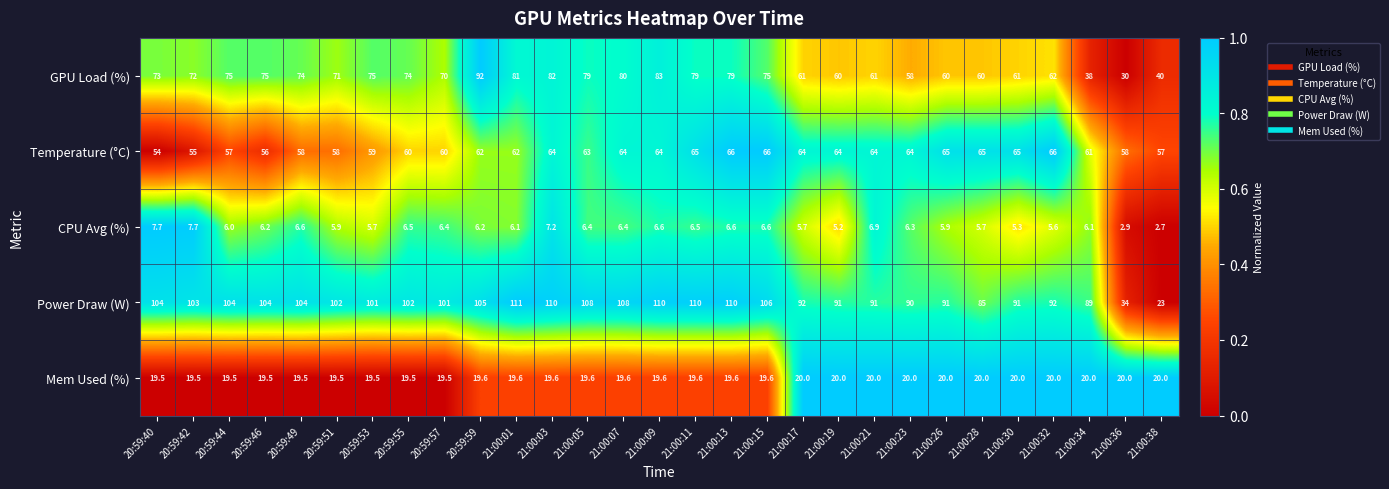

At which category does the chart reach its peak across all series?

21:00:01